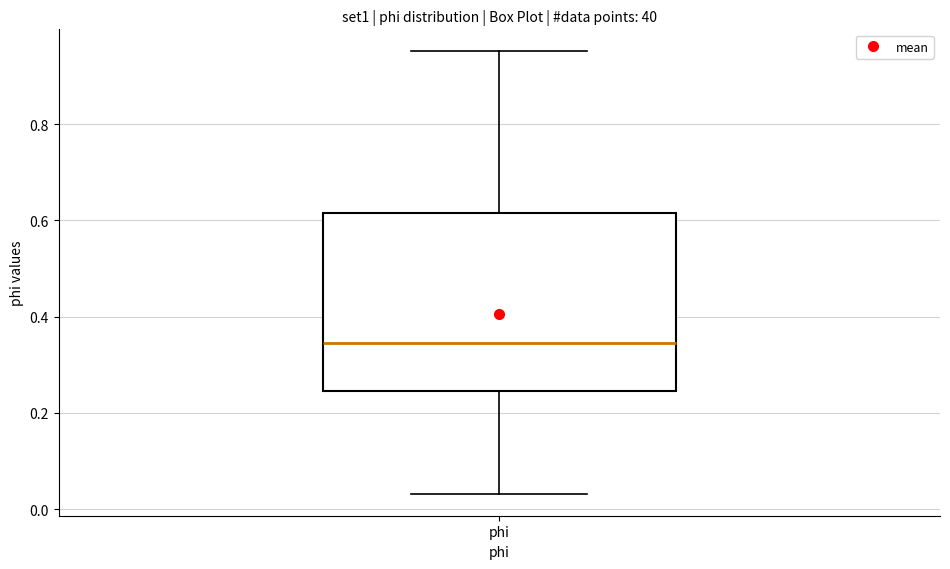

Read this box plot against the y-axis: the position of the median line, the range covered by the box, and the ends of both whiskers. The values are not printed on the chart, so give them approximately, as read against the axis.

median 0.34, box 0.24 to 0.62, whiskers 0.04 to 0.96